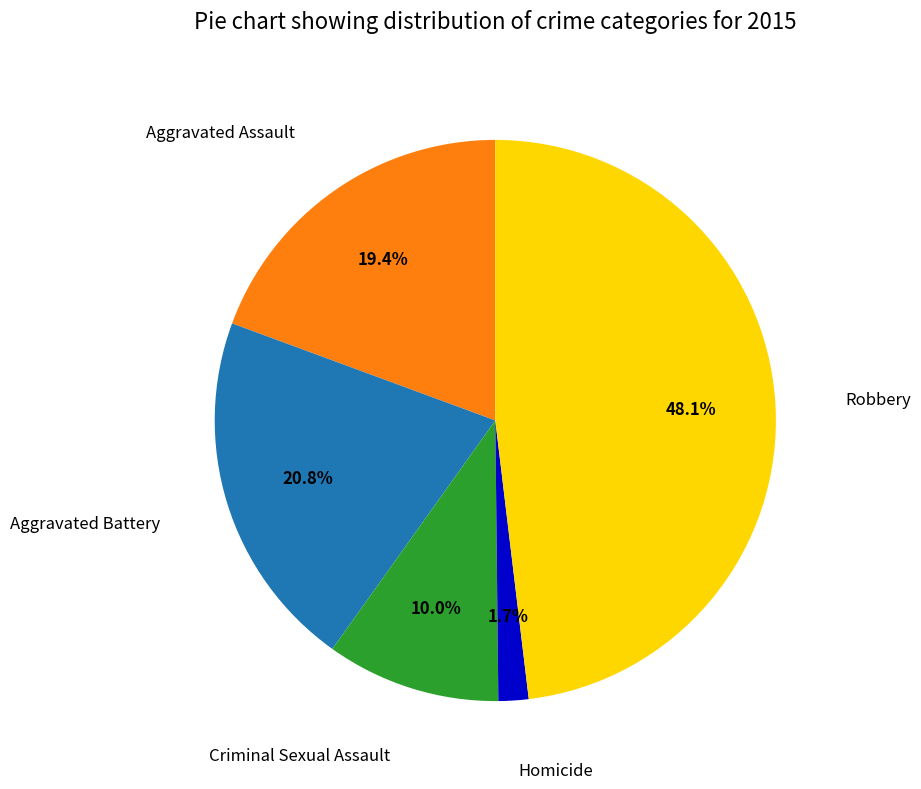

Does any single category account for the majority?

No